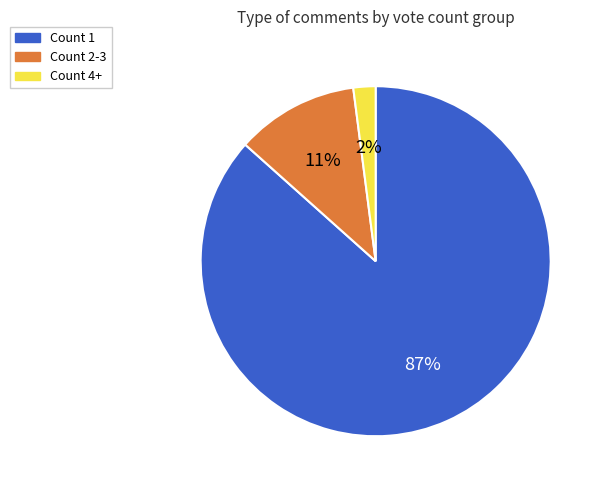

To the nearest percent, what portion does Count 1 represent?

87%